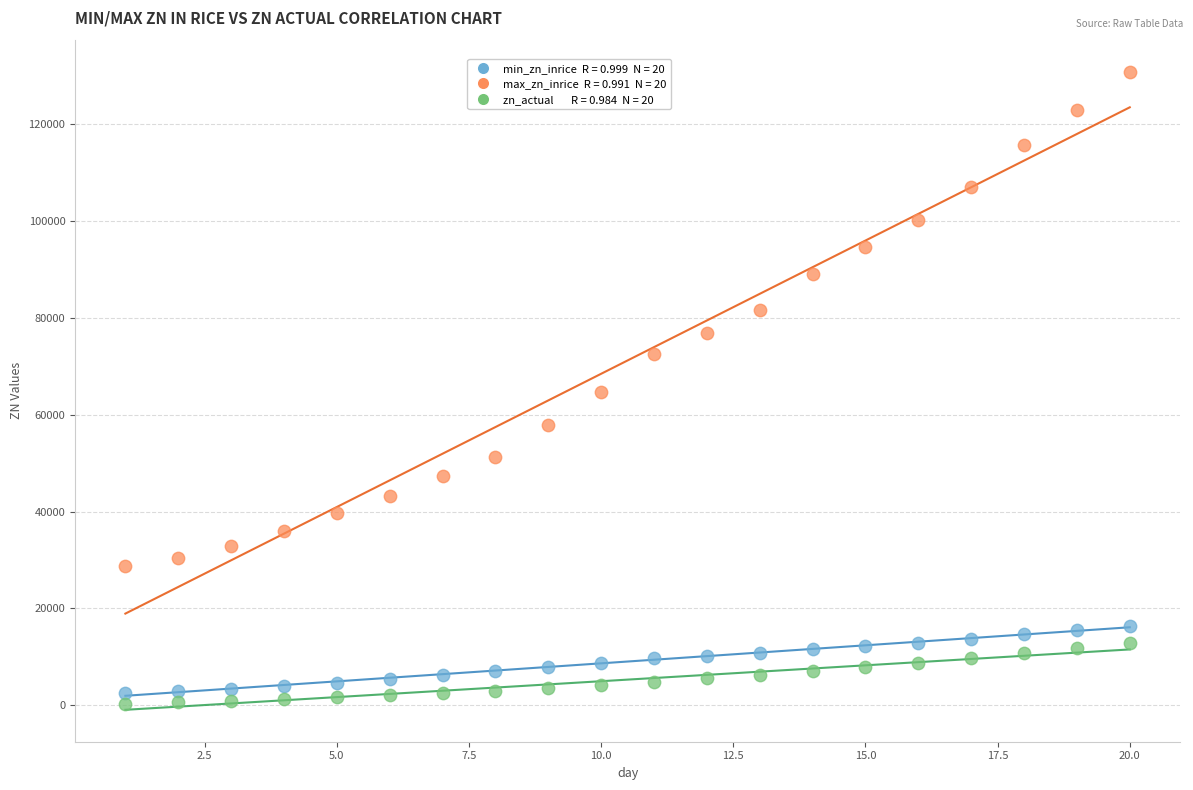

Across all data points, what is the range of Y values (max minus min)?

130514.9